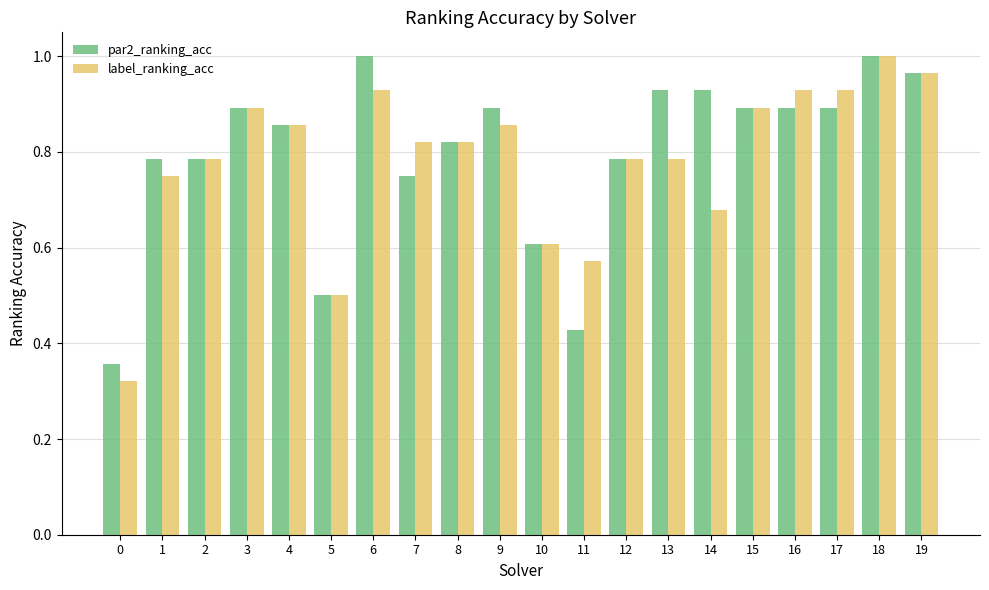

True or false: label_ranking_acc has a value of 0.9 at 6.

True